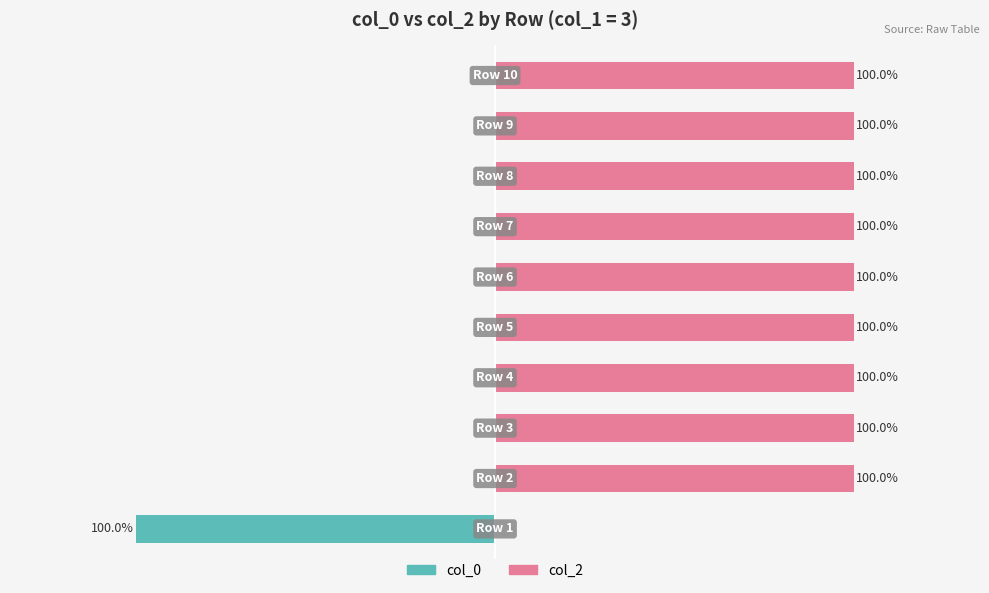

Rank the series by their maximum value, from highest to lowest.

col_2, col_0